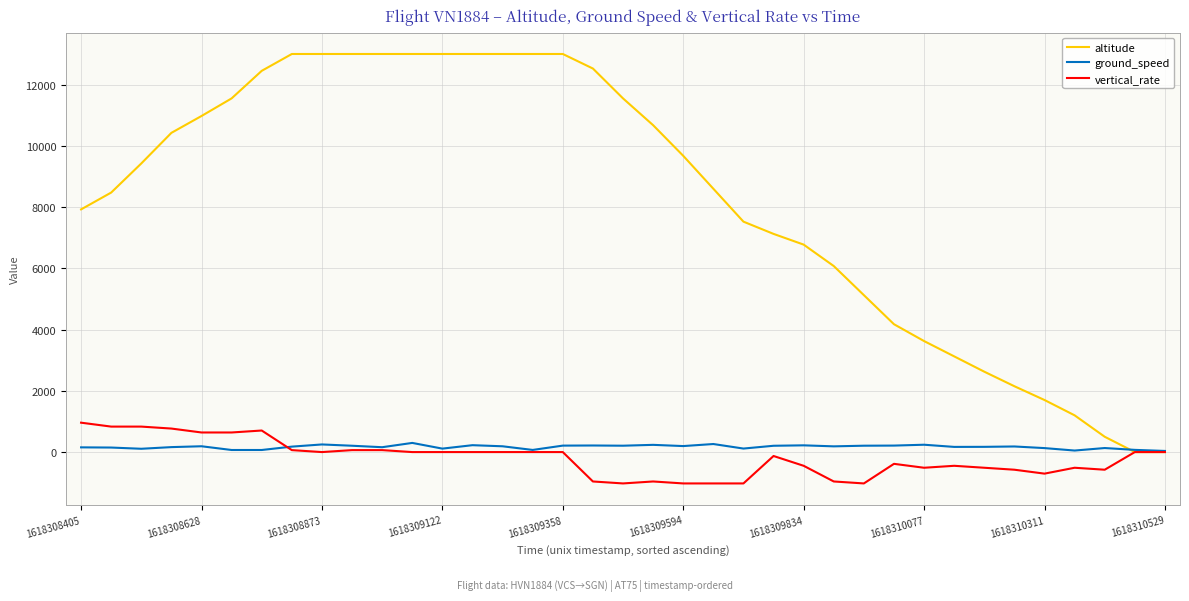

What is the greatest value displayed?

13000